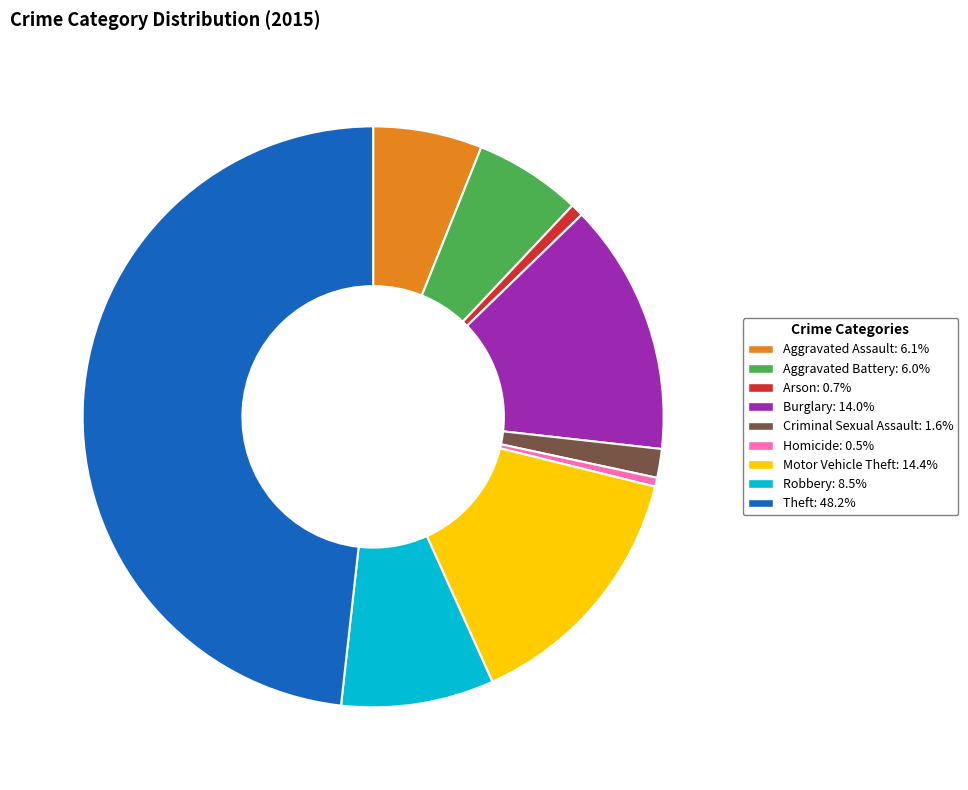

Approximately how many times larger is the value at Aggravated Battery compared to Burglary?

0.4